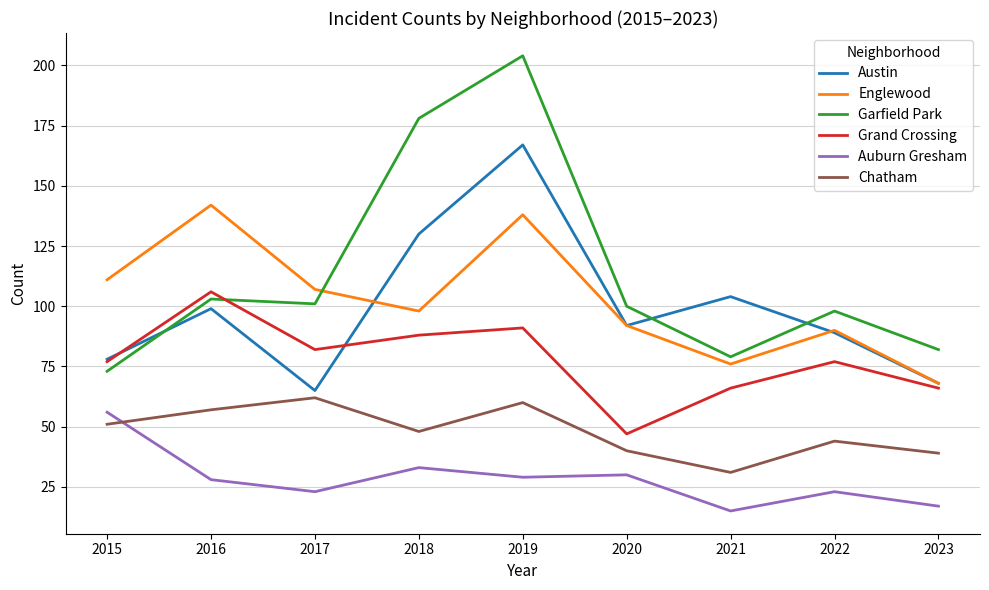

Reading left to right, transcribe all the data shown in this chart.

Austin: 78	99	65	130	167	92	104	89	68
Englewood: 111	142	107	98	138	92	76	90	68
Garfield Park: 73	103	101	178	204	100	79	98	82
Grand Crossing: 77	106	82	88	91	47	66	77	66
Auburn Gresham: 56	28	23	33	29	30	15	23	17
Chatham: 51	57	62	48	60	40	31	44	39